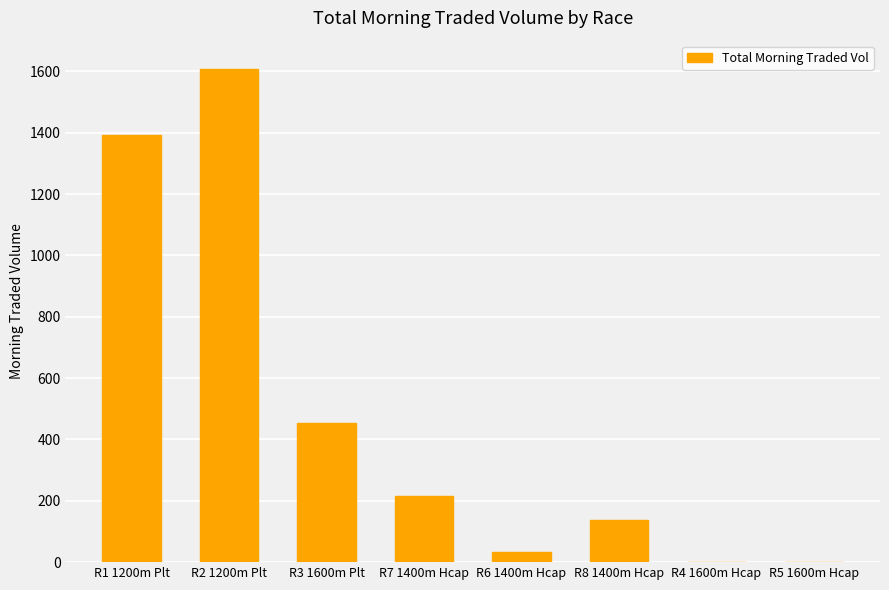

Count the number of categories in the chart.

8